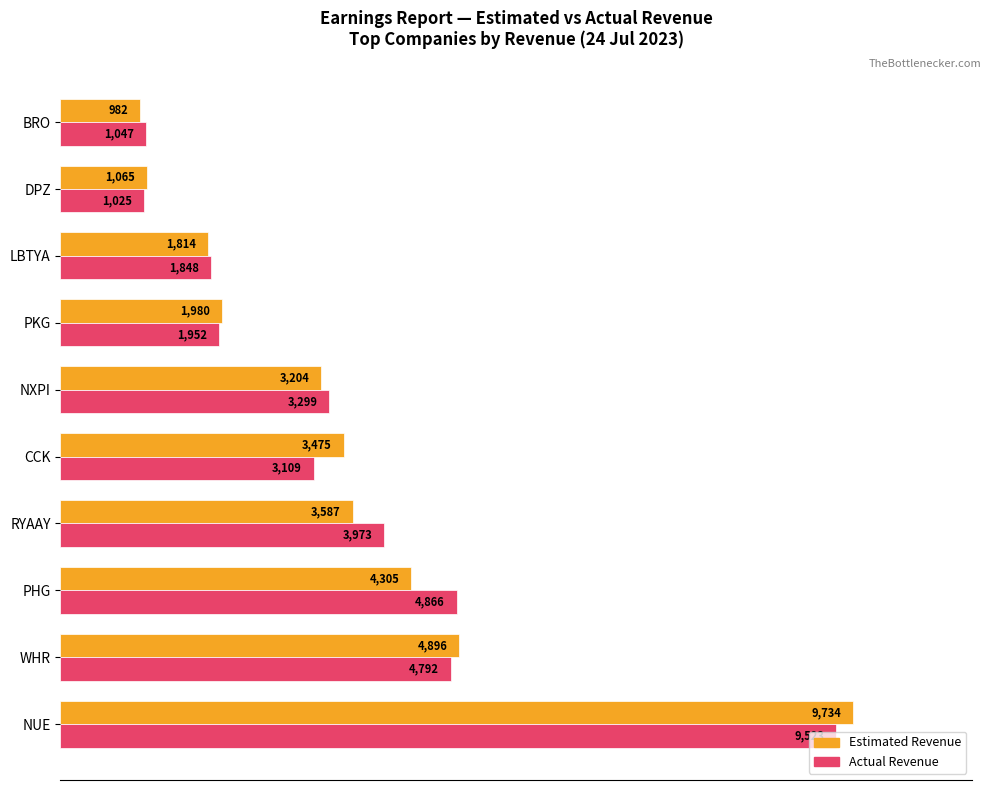

What are all the series names shown in the legend?

Estimated Revenue, Actual Revenue